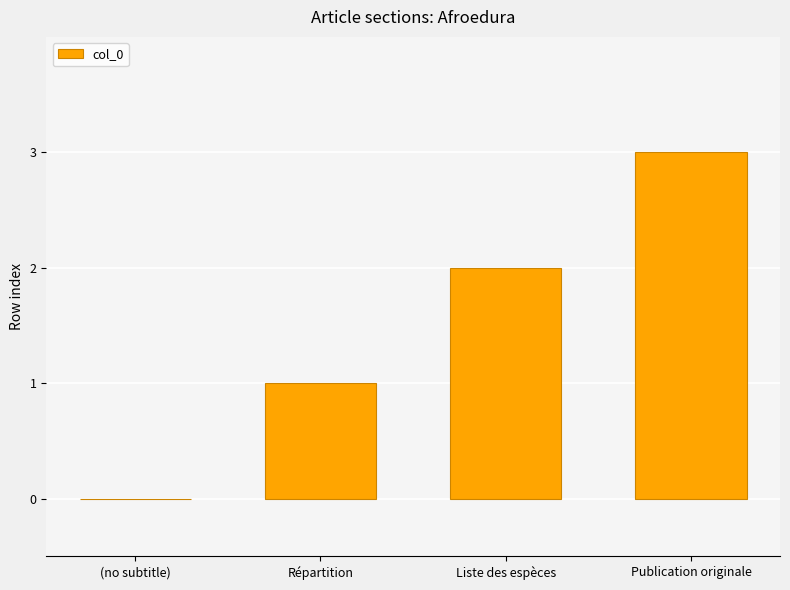

What is the sum of the values at Liste des espèces and Répartition?

3